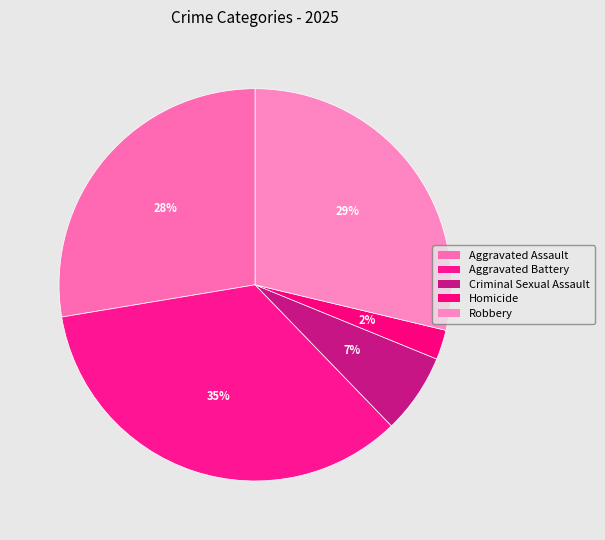

Which has a higher value, Criminal Sexual Assault or Aggravated Battery?

Aggravated Battery